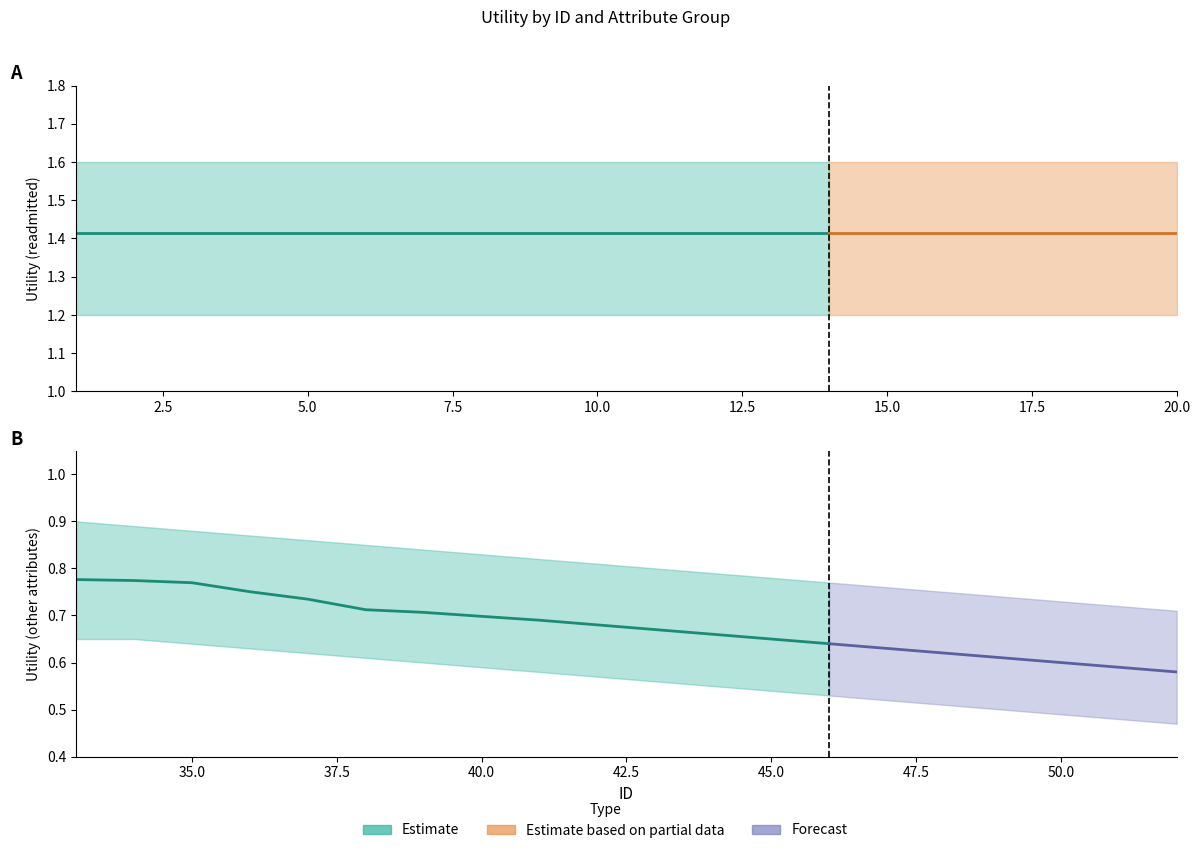

True or false: upper_other and upper_readmitted intersect in this chart.

False